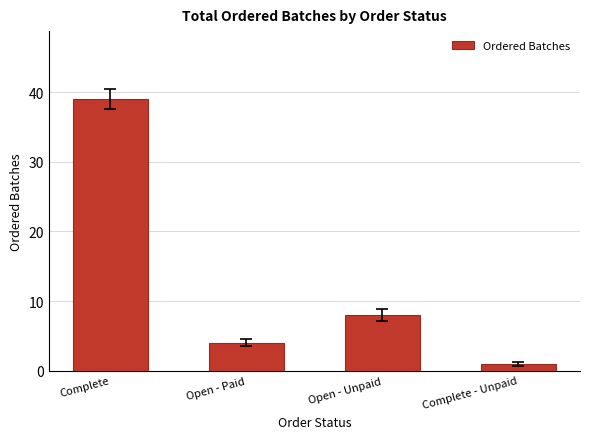

The value at Open - Unpaid is 5. True or false?

False